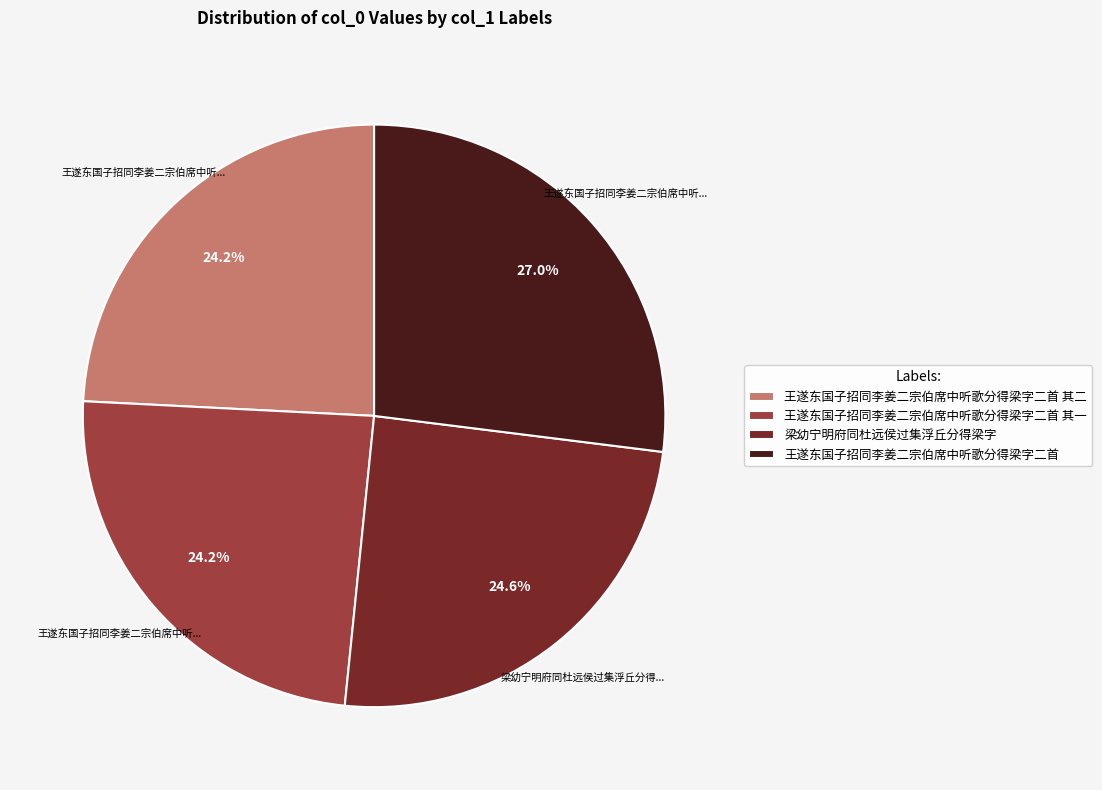

True or false: 梁幼宁明府同杜远侯过集浮丘分得梁字 accounts for 19% of the total.

False